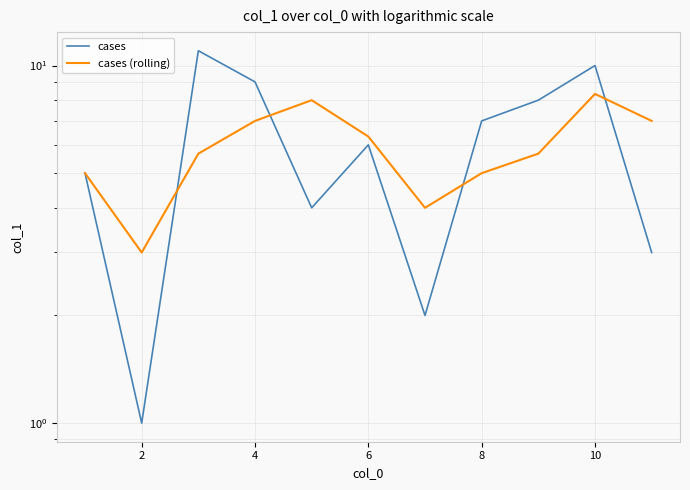

What is the average value of the cases (rolling) series?

5.9